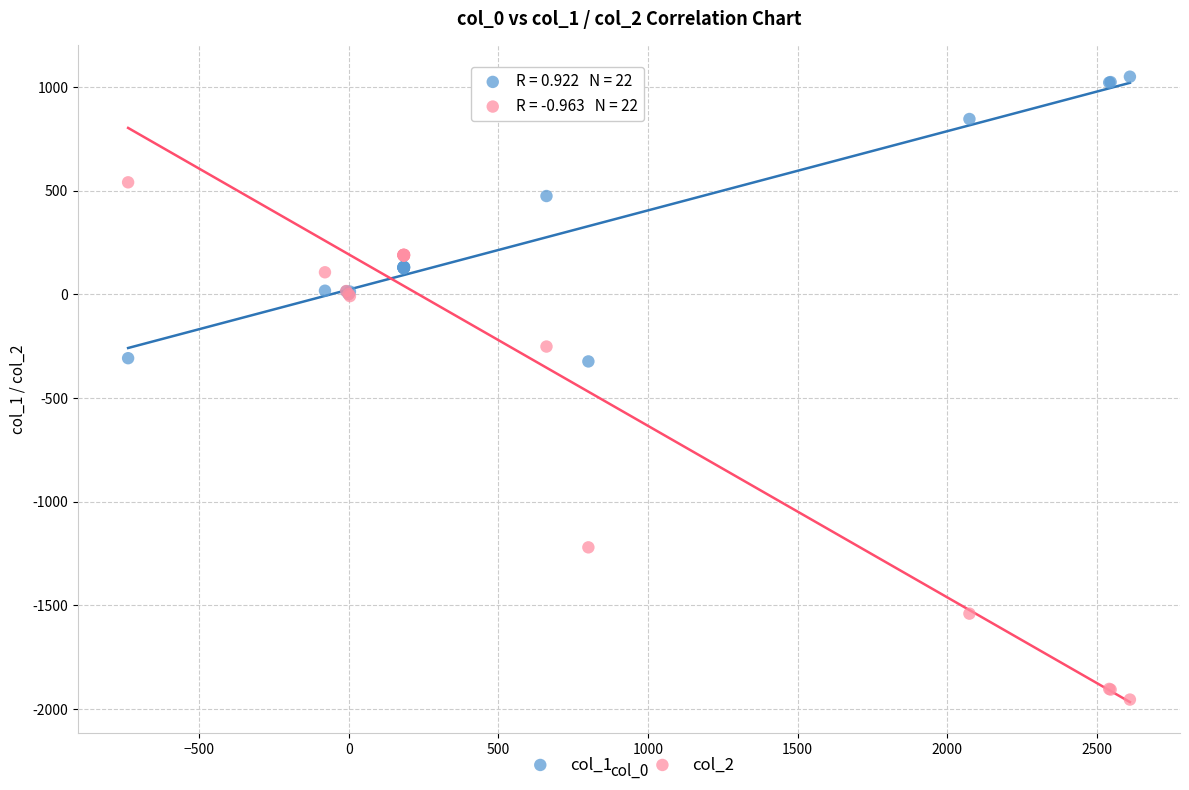

Which series has the widest spread of Y values?

col_2